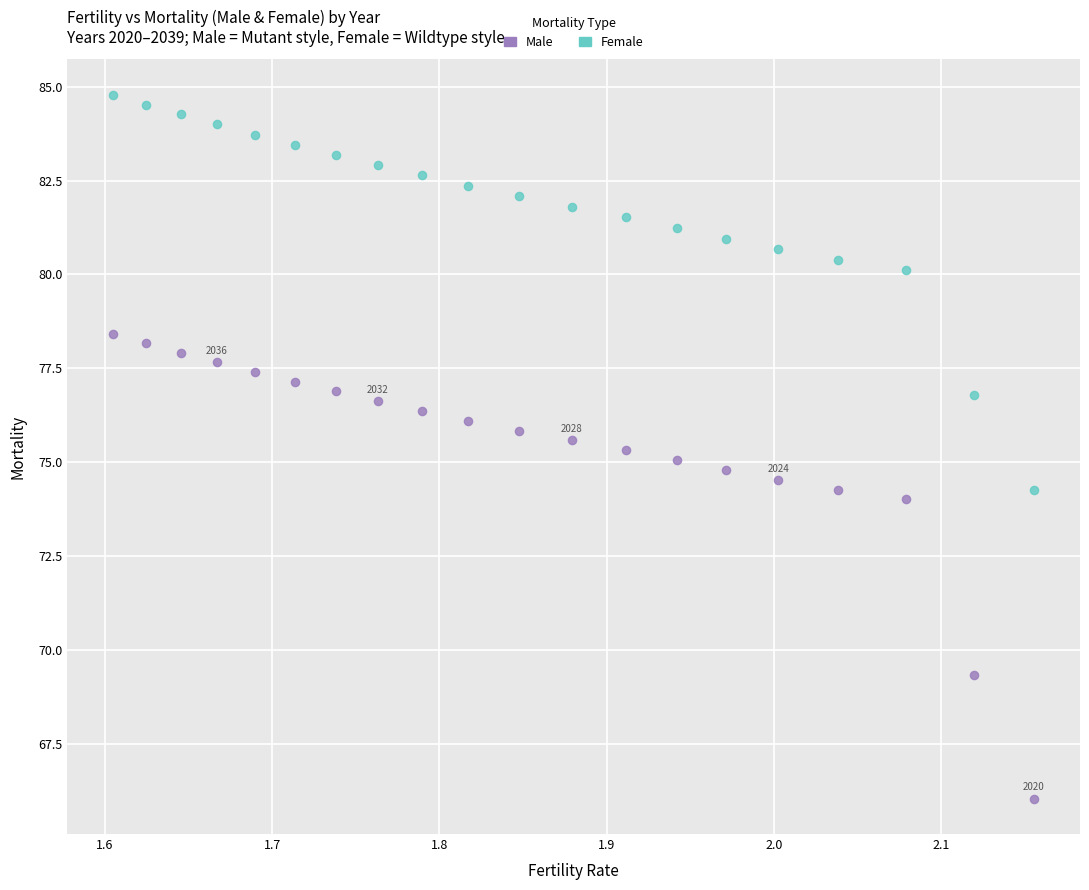

Across all data points, what is the range of Y values (max minus min)?

18.8